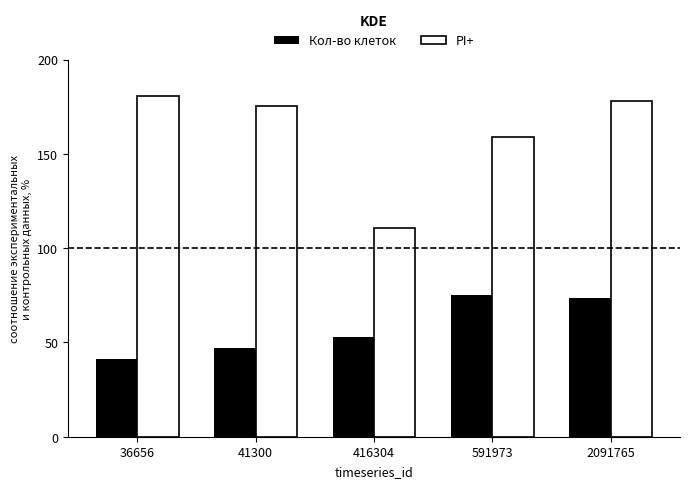

What are all the series names shown in the legend?

Кол-во клеток, PI+